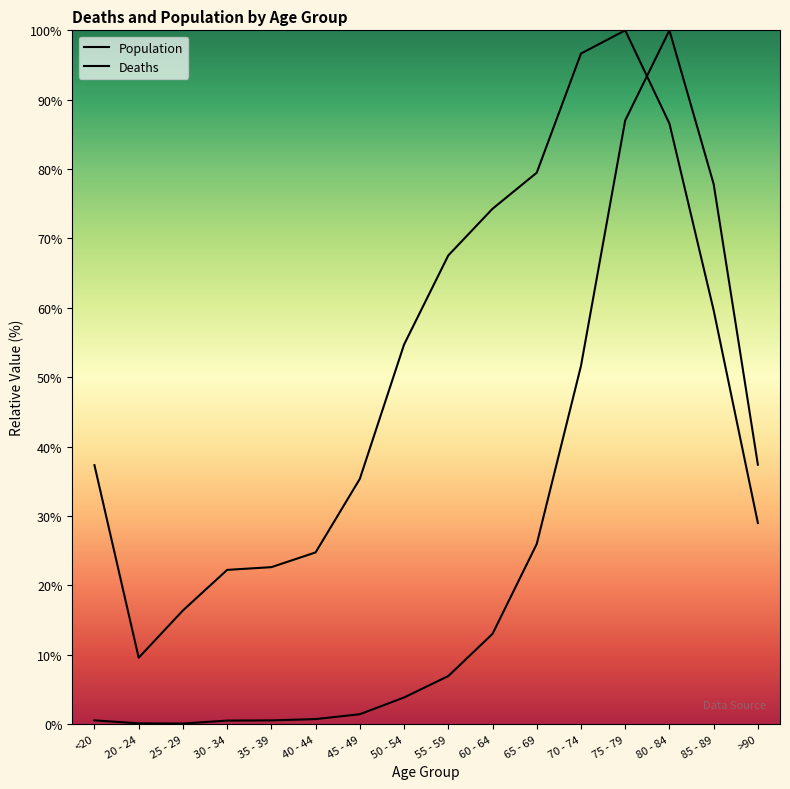

After their last crossing, which series has the higher values: Population or Deaths?

Deaths